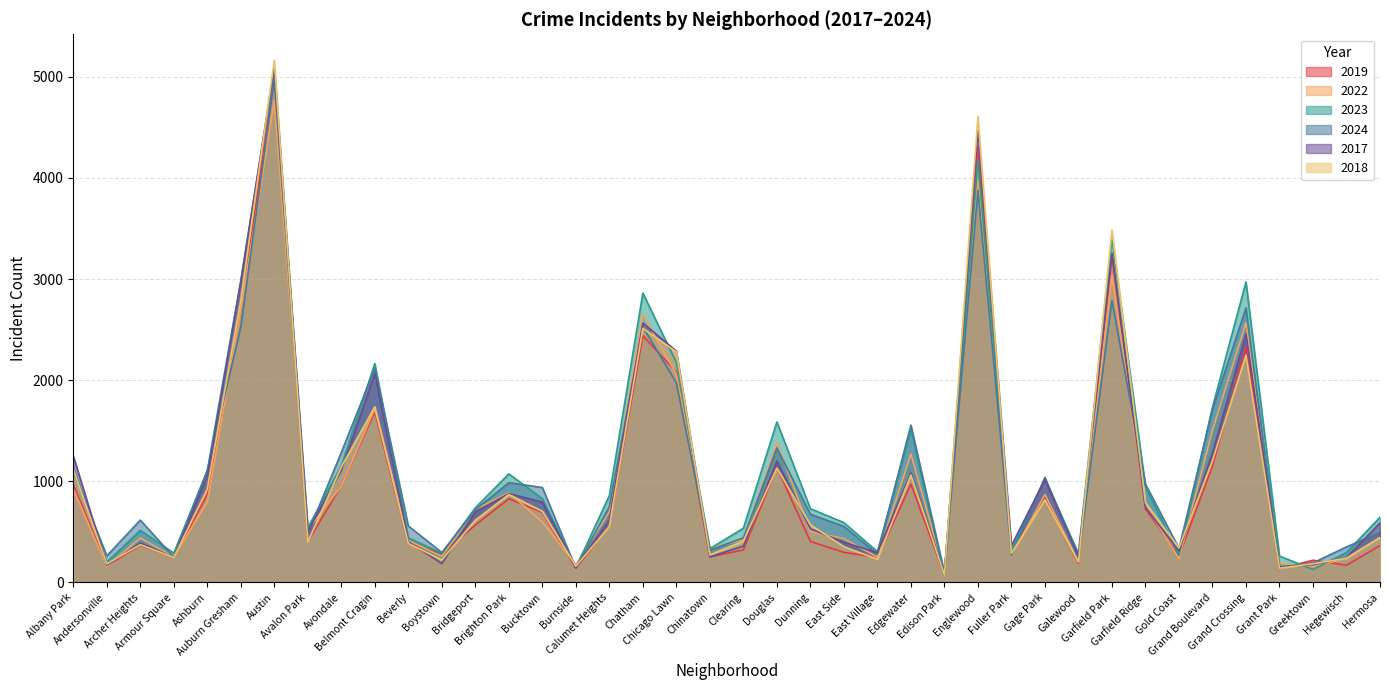

Is it true that 2019 equals 308 at Fuller Park?

True